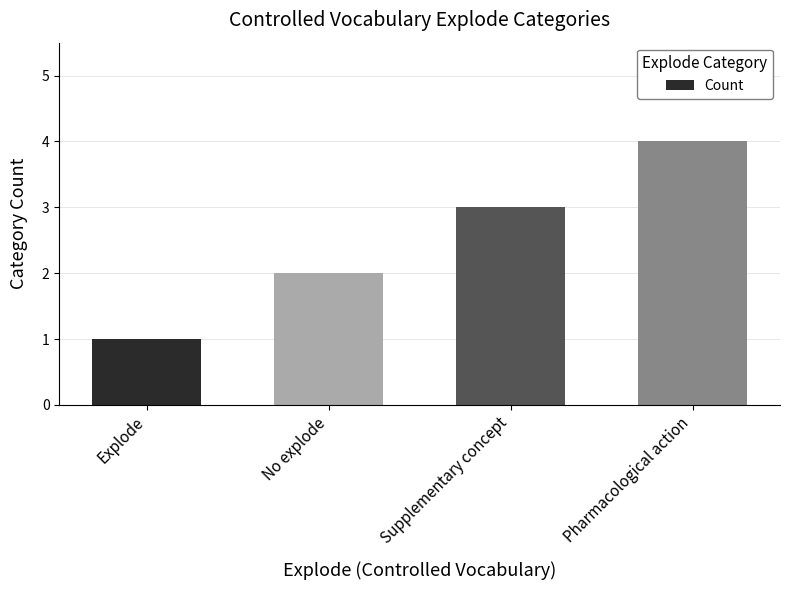

Rank the categories by value from lowest to highest.

Explode, No explode, Supplementary concept, Pharmacological action